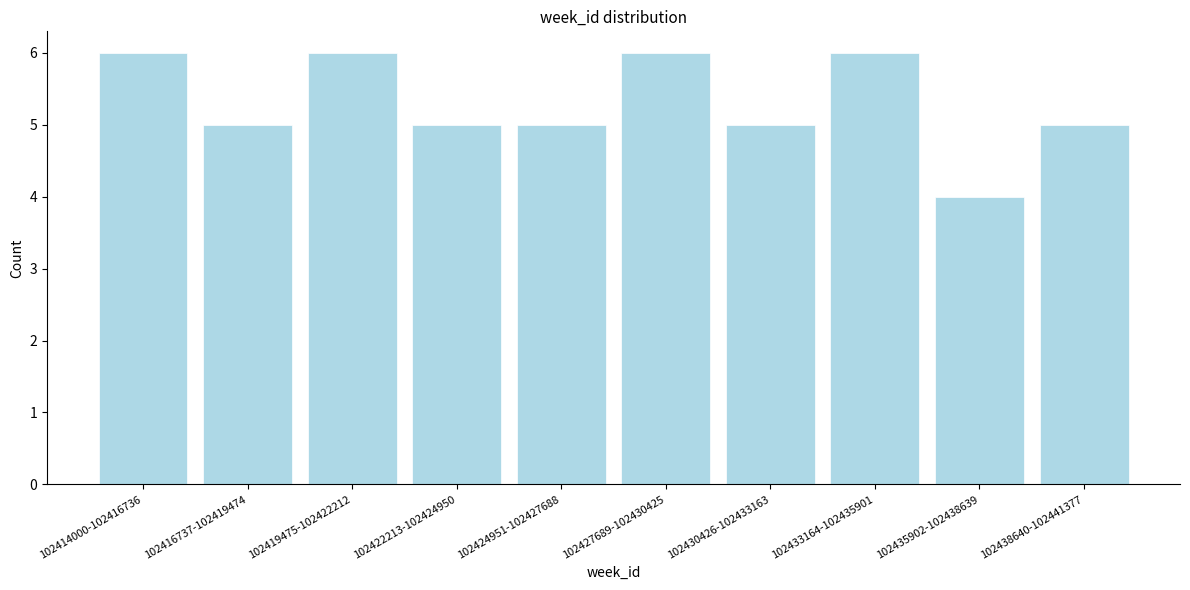

Reading left to right, what are all the values shown in this chart?

6	5	6	5	5	6	5	6	4	5